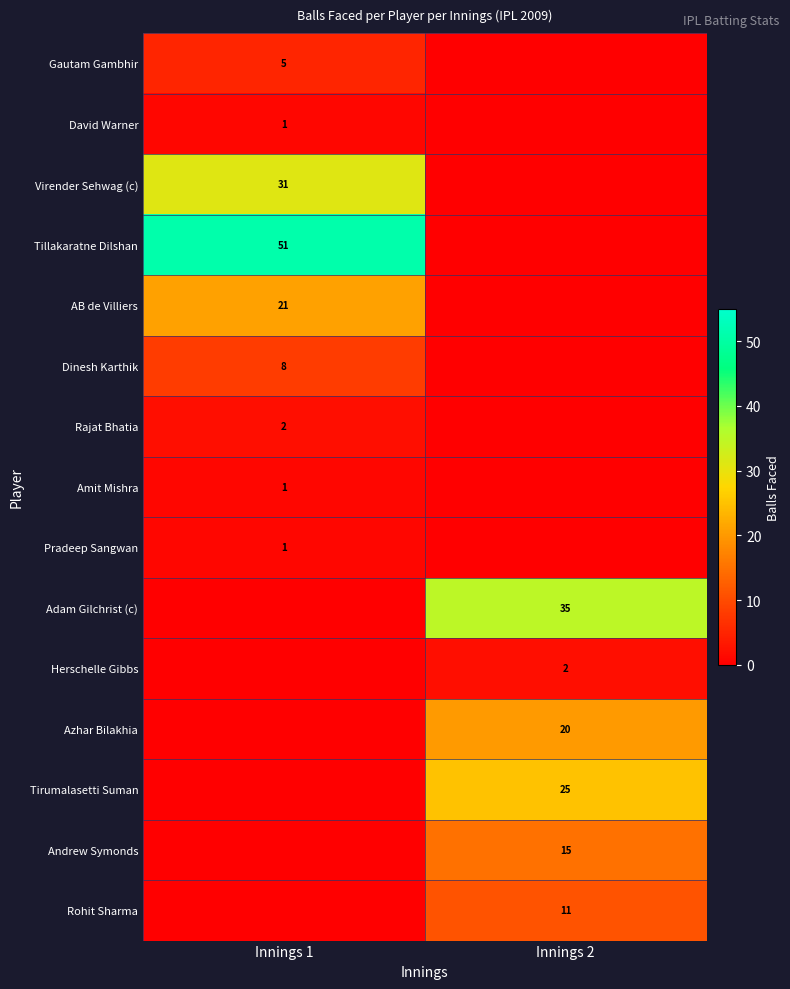

The David Warner series shows 1 at Innings 1. True or false?

True